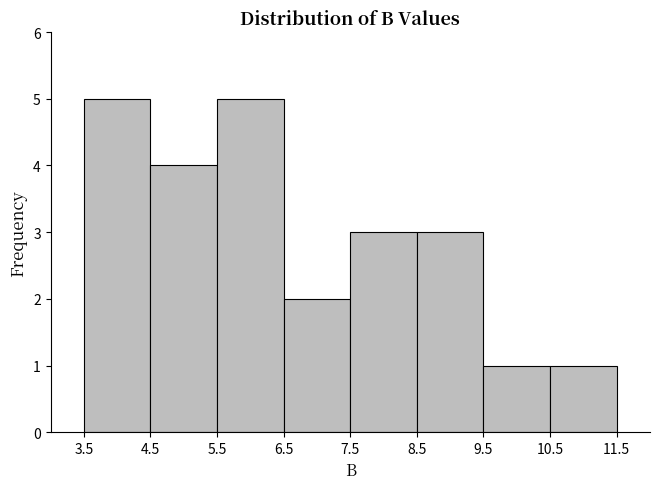

What is the height of the bar covering 9.5 to 10.5 on the x-axis? The values are not printed on the chart, so give them approximately, as read against the axis.

1